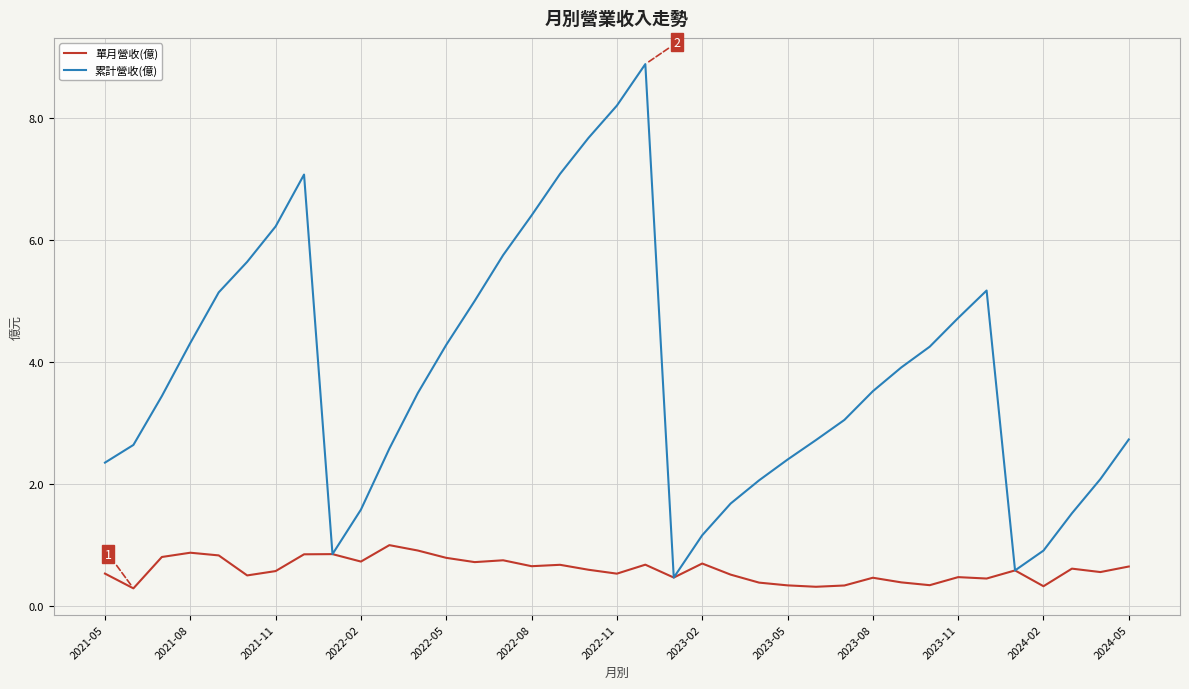

Which series has the largest total across all categories?

累計營收(億)